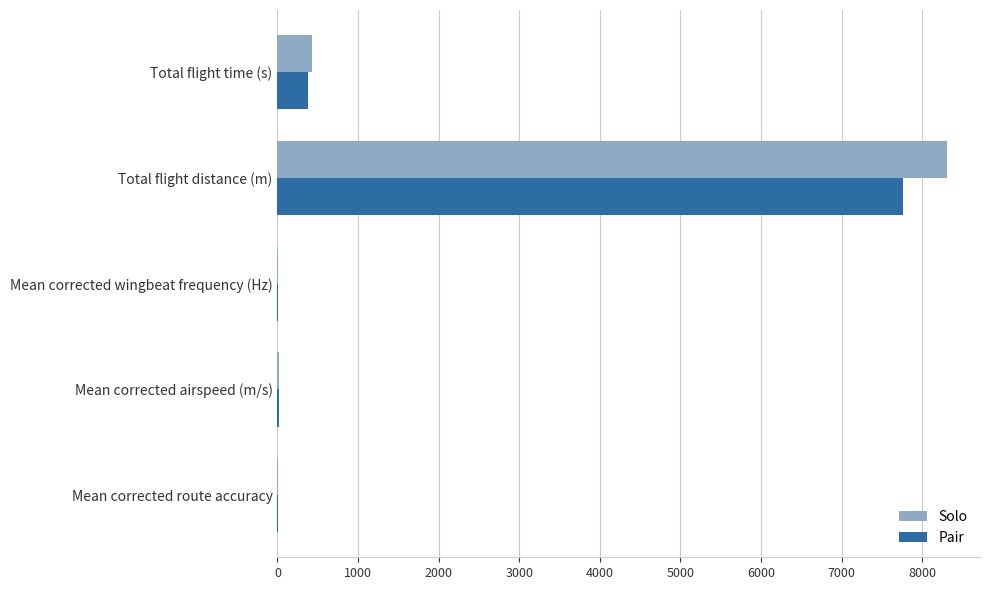

What is the maximum value shown in the chart?

8301.4